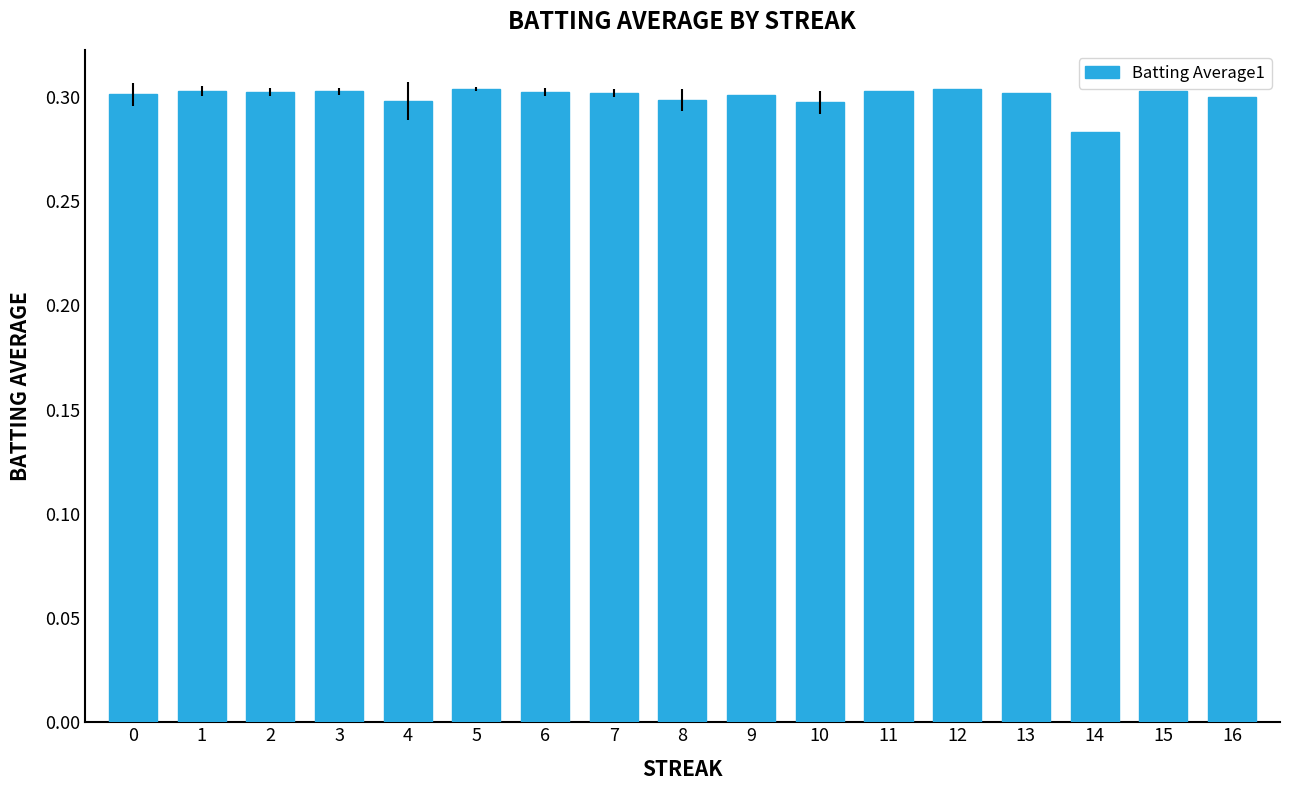

The chart shows a value of 0.3 at 4. True or false?

True